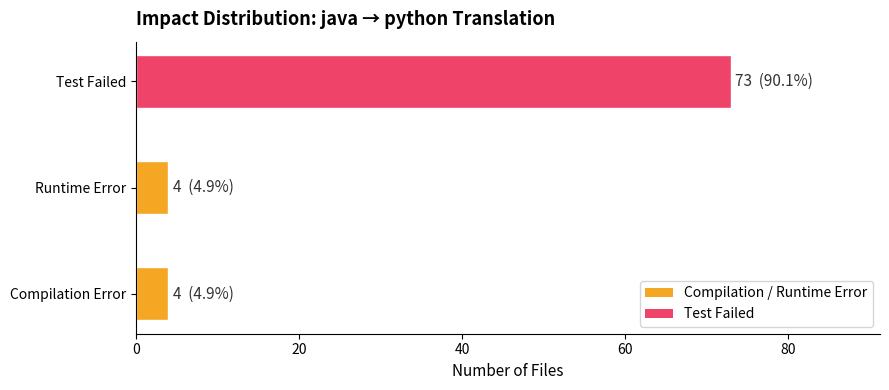

Is it true that the value at Test Failed is 73?

True